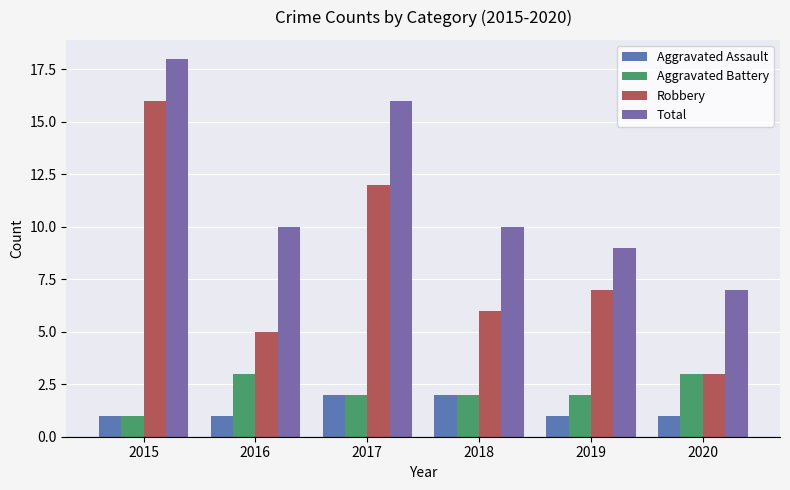

What are all the series names shown in the legend?

Aggravated Assault, Aggravated Battery, Robbery, Total